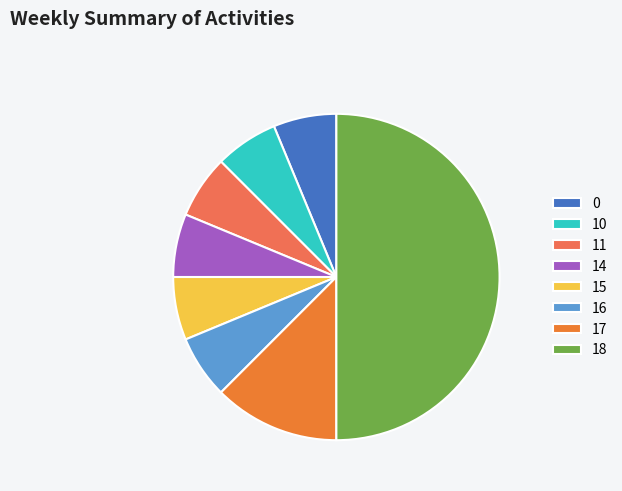

How many slices are in this pie chart?

8